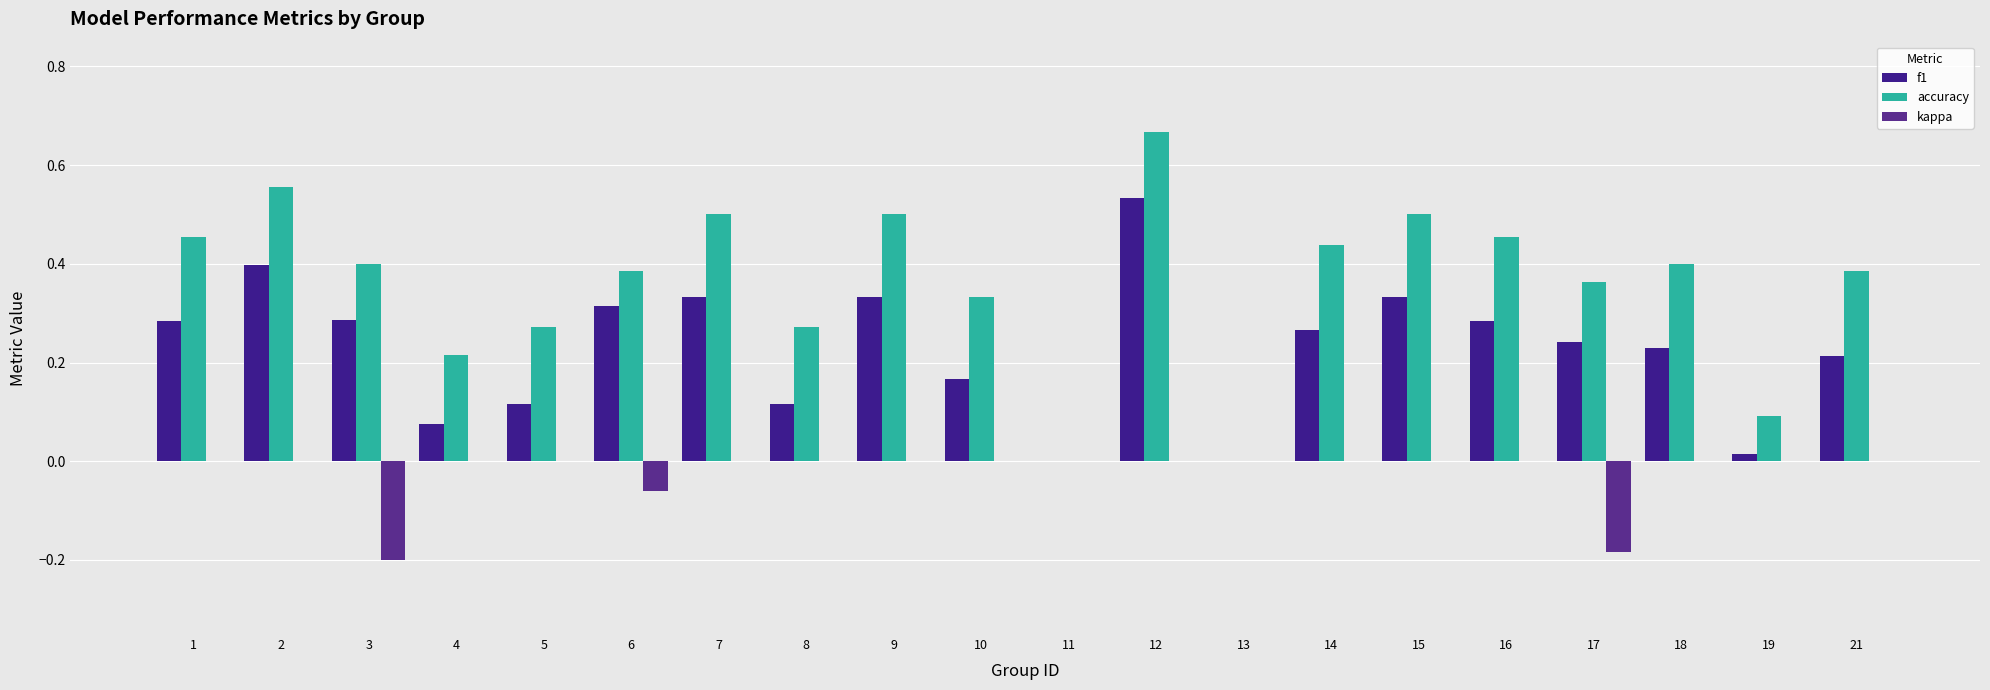

Reading left to right, extract all data points from this chart.

f1: 0.3	0.4	0.3	0.1	0.1	0.3	0.3	0.1	0.3	0.2	0.0	0.5	0.0	0.3	0.3	0.3	0.2	0.2	0.0	0.2
accuracy: 0.5	0.6	0.4	0.2	0.3	0.4	0.5	0.3	0.5	0.3	0.0	0.7	0.0	0.4	0.5	0.5	0.4	0.4	0.1	0.4
kappa: 0.0	0.0	-0.2	0.0	0.0	-0.1	0.0	0.0	0.0	0.0	0.0	0.0	0.0	0.0	0.0	0.0	-0.2	0.0	0.0	0.0